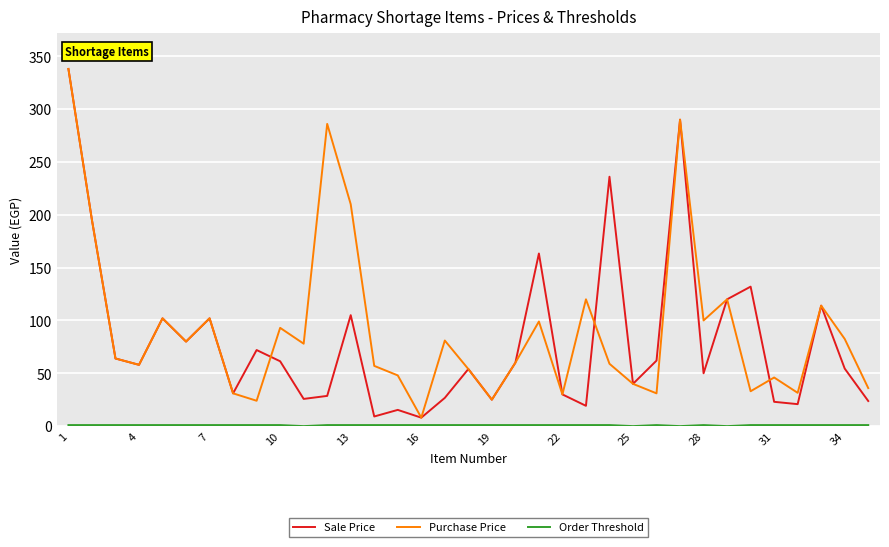

What is the maximum value for Sale Price?

338.0